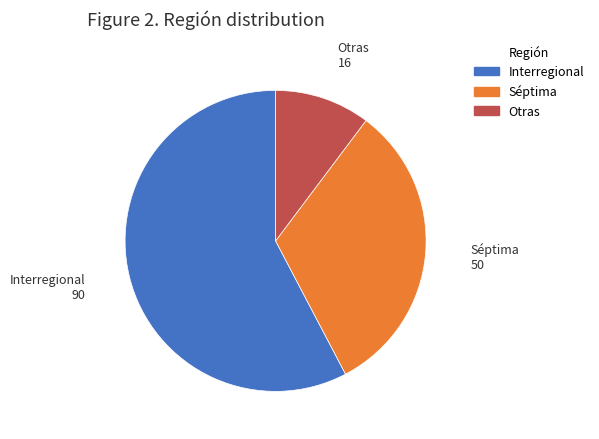

Combined, do Interregional and Otras account for over 50%?

Yes